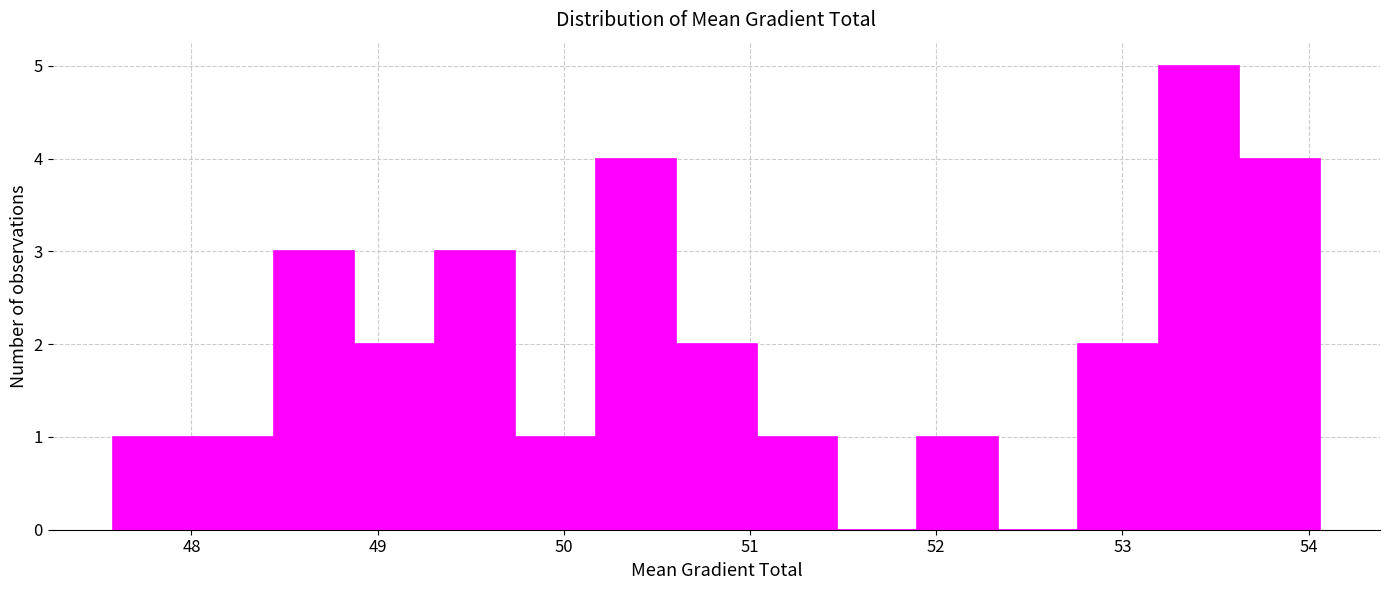

Reading left to right, list every bar in this chart as the range it spans on the x-axis followed by its height. Neither the bar edges nor the heights are printed on the chart, so give them approximately, as read against the axes.

47.6 to 48.0: 1
48.0 to 48.4: 1
48.4 to 48.9: 3
48.9 to 49.3: 2
49.3 to 49.7: 3
49.7 to 50.2: 1
50.2 to 50.6: 4
50.6 to 51.0: 2
51.0 to 51.5: 1
51.5 to 51.9: 0
51.9 to 52.3: 1
52.3 to 52.8: 0
52.8 to 53.2: 2
53.2 to 53.6: 5
53.6 to 54.1: 4